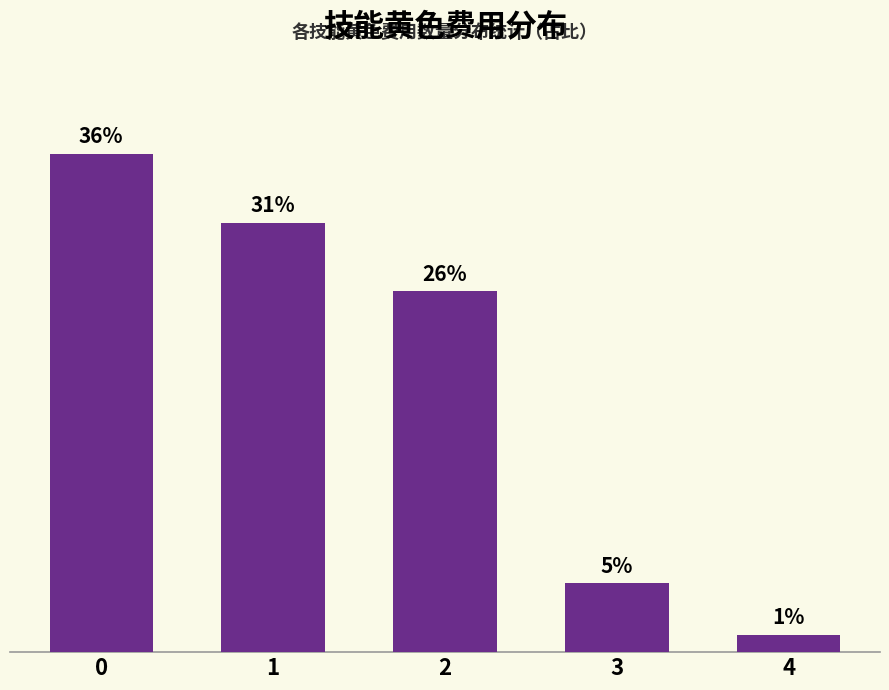

What is the change in value from 0 to 3?

-31.2